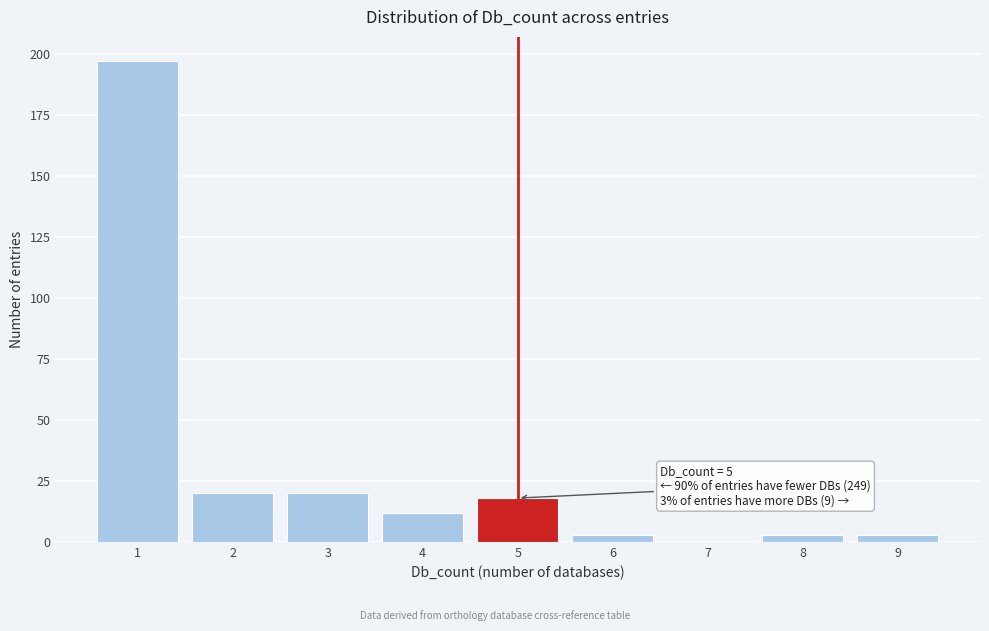

Over which range of the x-axis is the bar tallest?

0.5 to 1.5